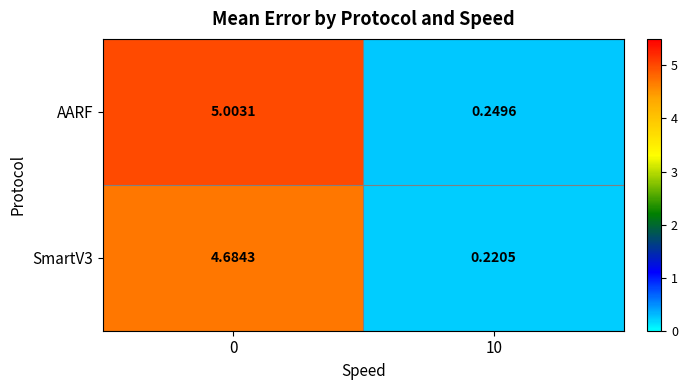

Count the number of categories in the chart.

2